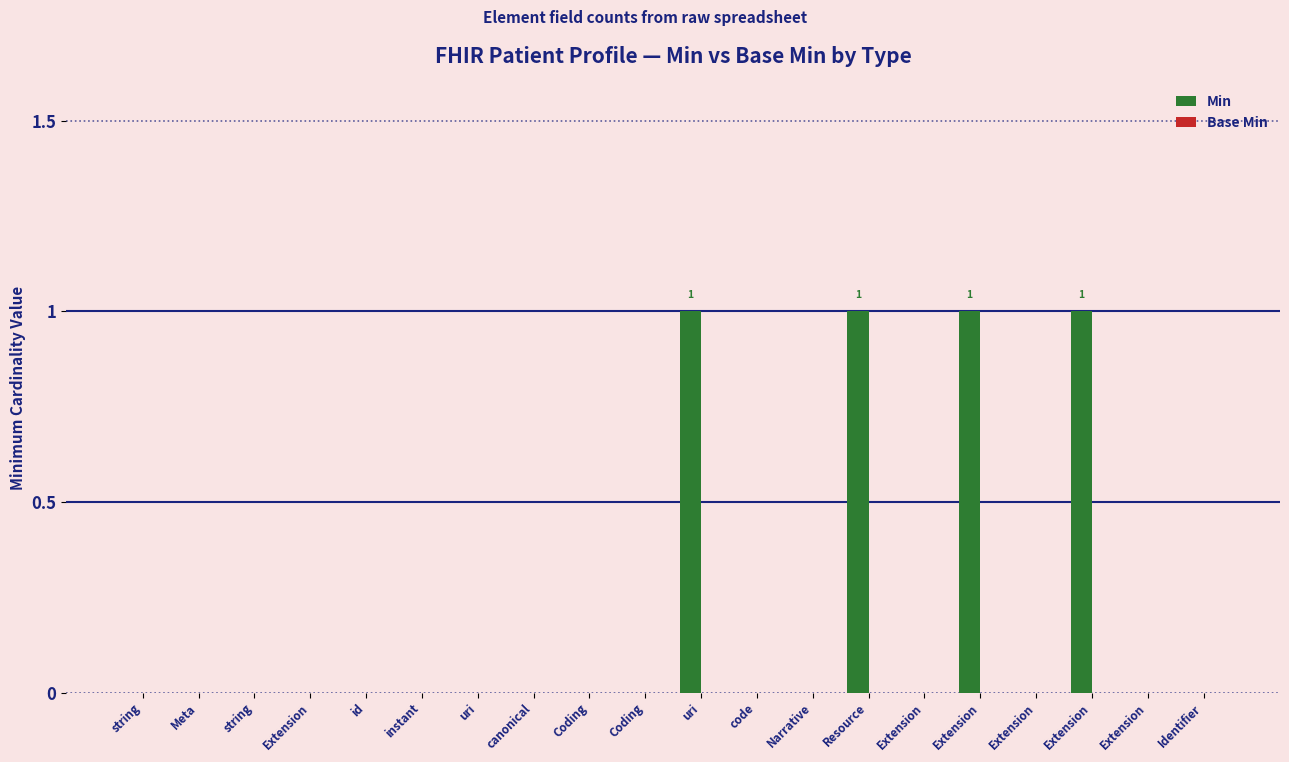

How many data points does each series have?

20